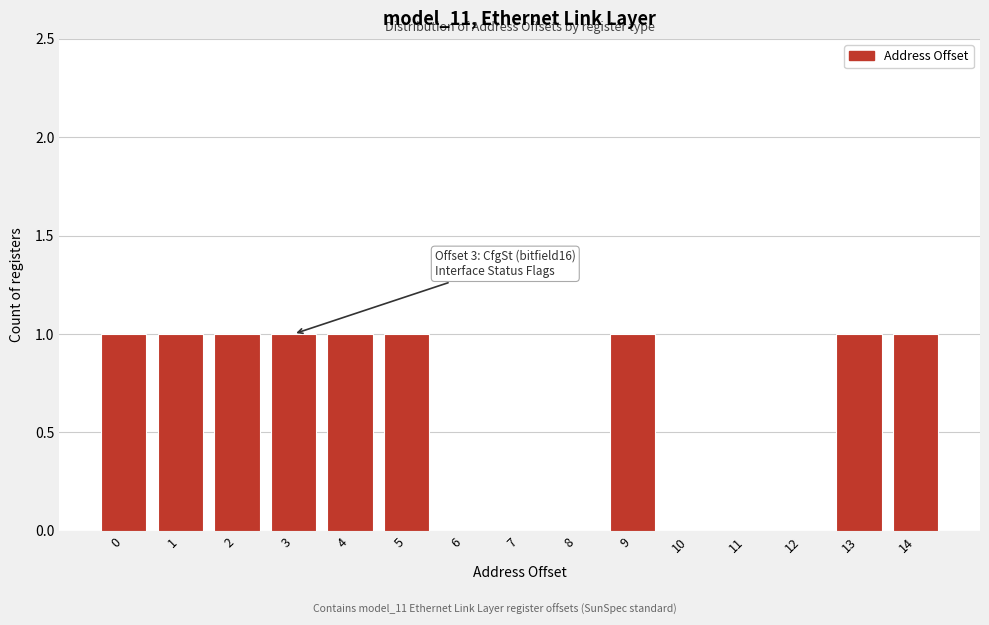

Reading left to right, transcribe all the data shown in this chart.

0=1	1=1	2=1	3=1	4=1	5=1	6=0	7=0	8=0	9=1	10=0	11=0	12=0	13=1	14=1